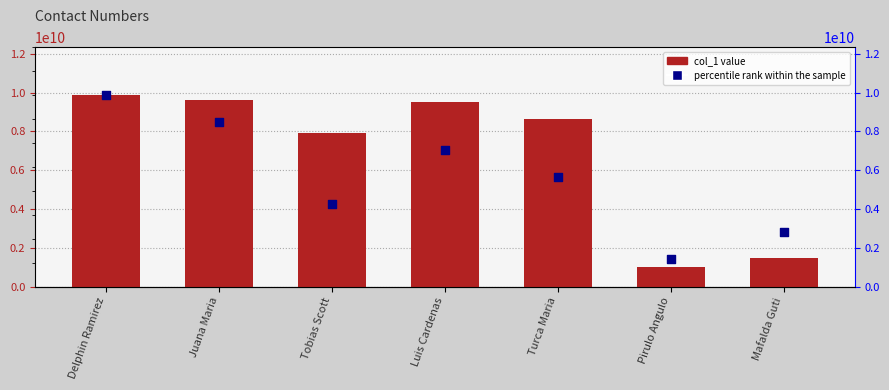

Is the value of percentile rank within the sample at Delphin Ramirez greater than the value of col_1 value at Luis Cardenas?

Yes